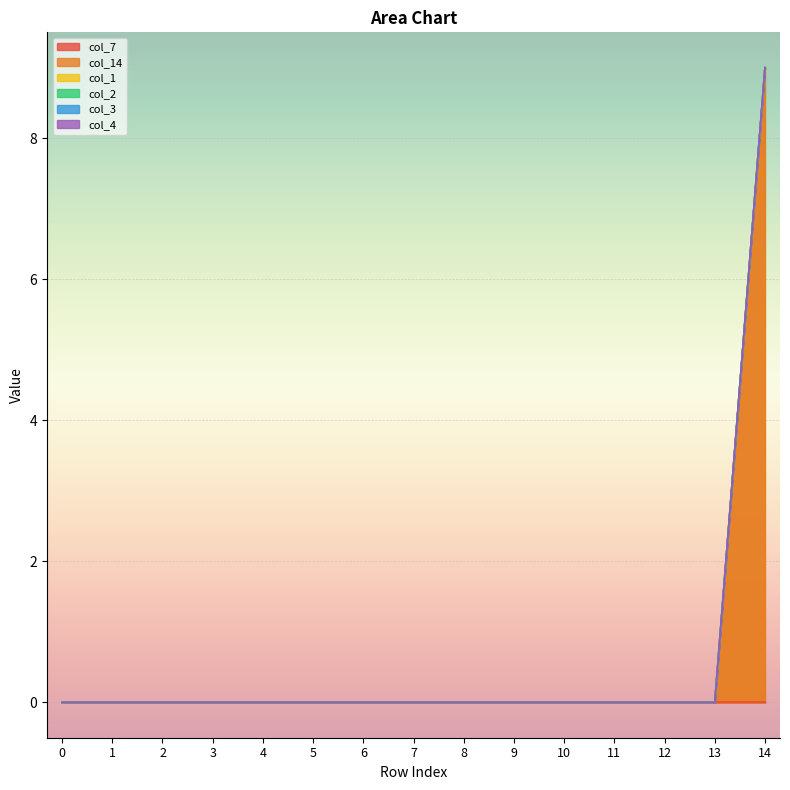

Reading left to right, transcribe all the data shown in this chart.

col_7: 0	0	0	0	0	0	0	0	0	0	0	0	0	0	0
col_14: 0	0	0	0	0	0	0	0	0	0	0	0	0	0	9
col_1: 0	0	0	0	0	0	0	0	0	0	0	0	0	0	0
col_2: 0	0	0	0	0	0	0	0	0	0	0	0	0	0	0
col_3: 0	0	0	0	0	0	0	0	0	0	0	0	0	0	0
col_4: 0	0	0	0	0	0	0	0	0	0	0	0	0	0	0